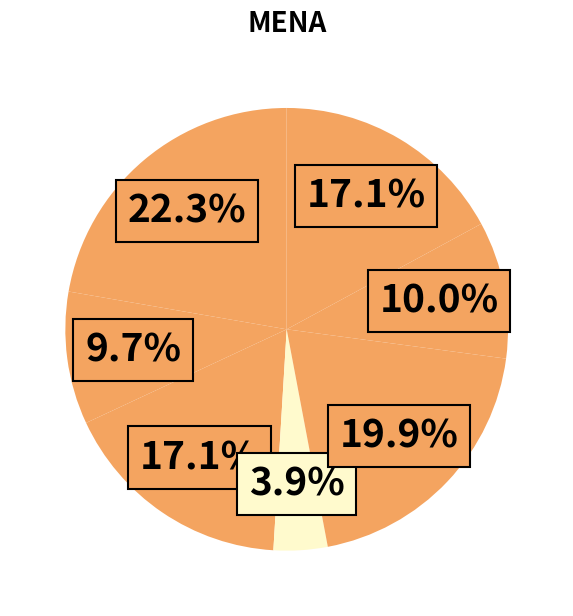

How many segments does this pie chart have?

7